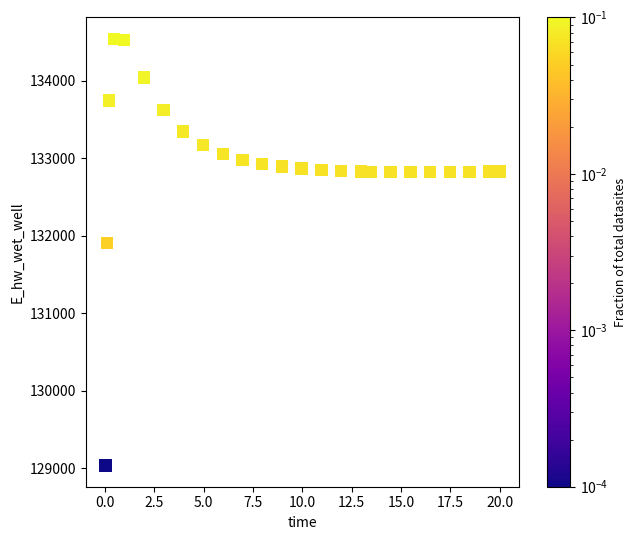

What Y value in the scatter plot is closest to 131787?

131906.8